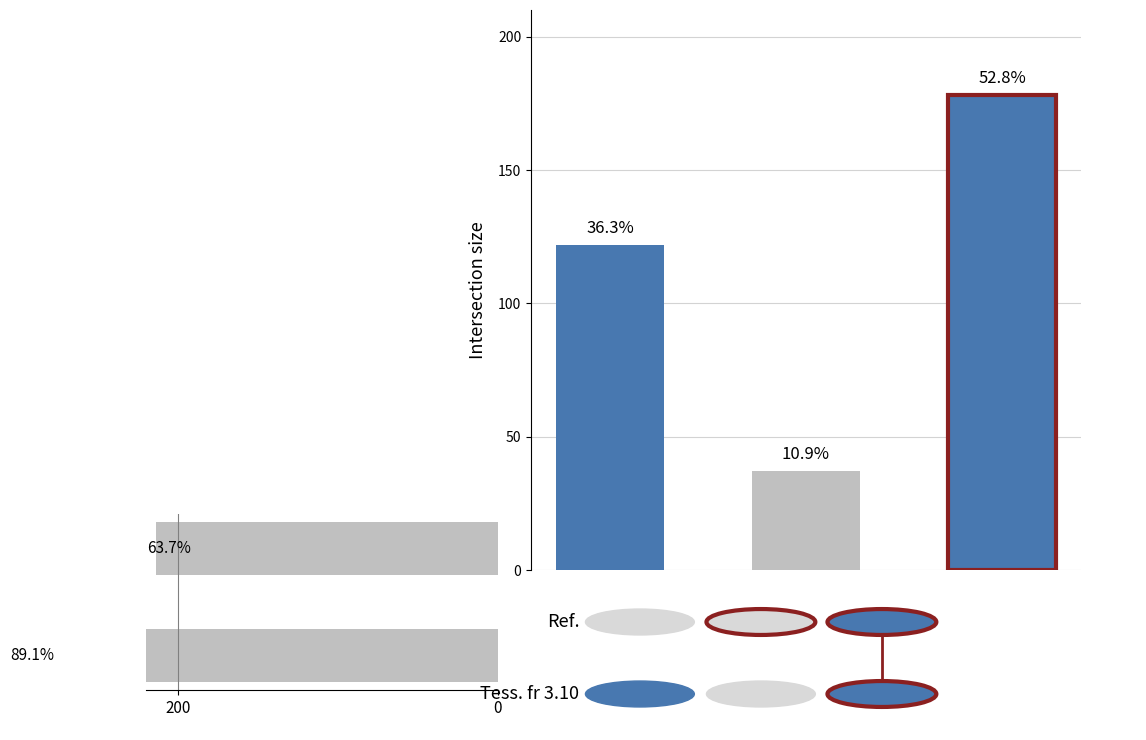

The chart shows a value of 214 at 0. True or false?

True